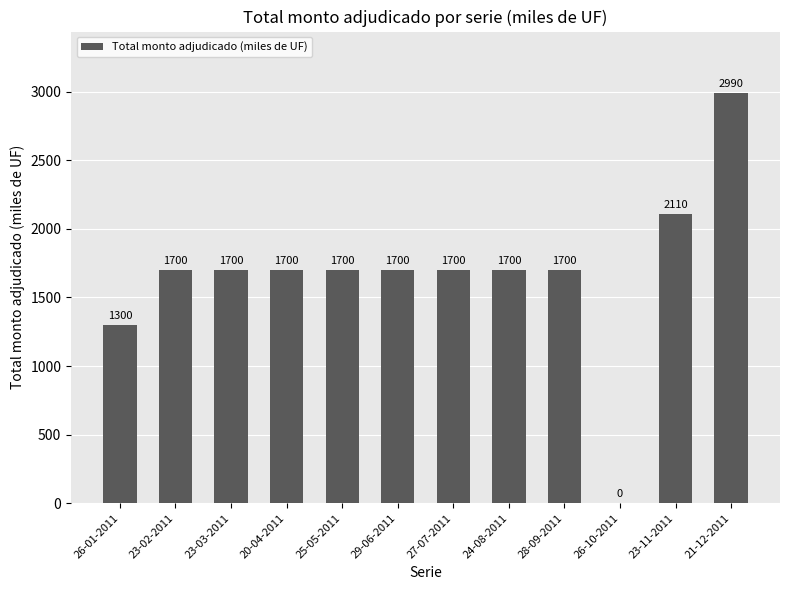

What is the sum of the values at 23-11-2011 and 27-07-2011?

3810